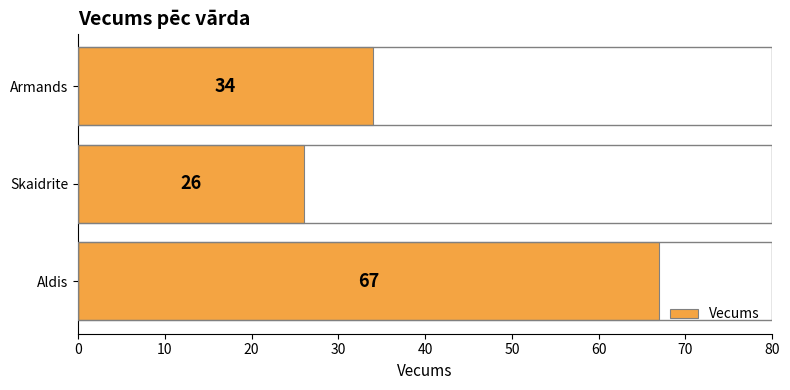

Which label corresponds to the smallest value in the chart?

Skaidrite